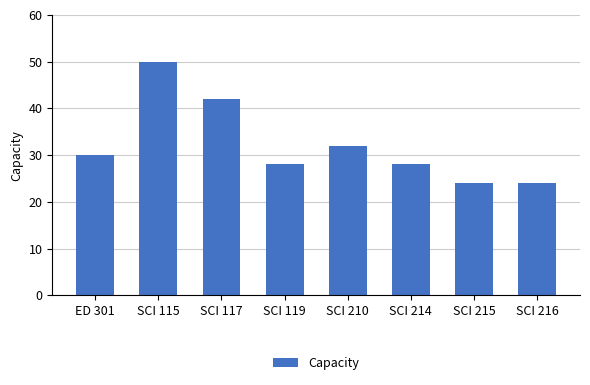

What is the change in value from SCI 210 to SCI 214?

-4